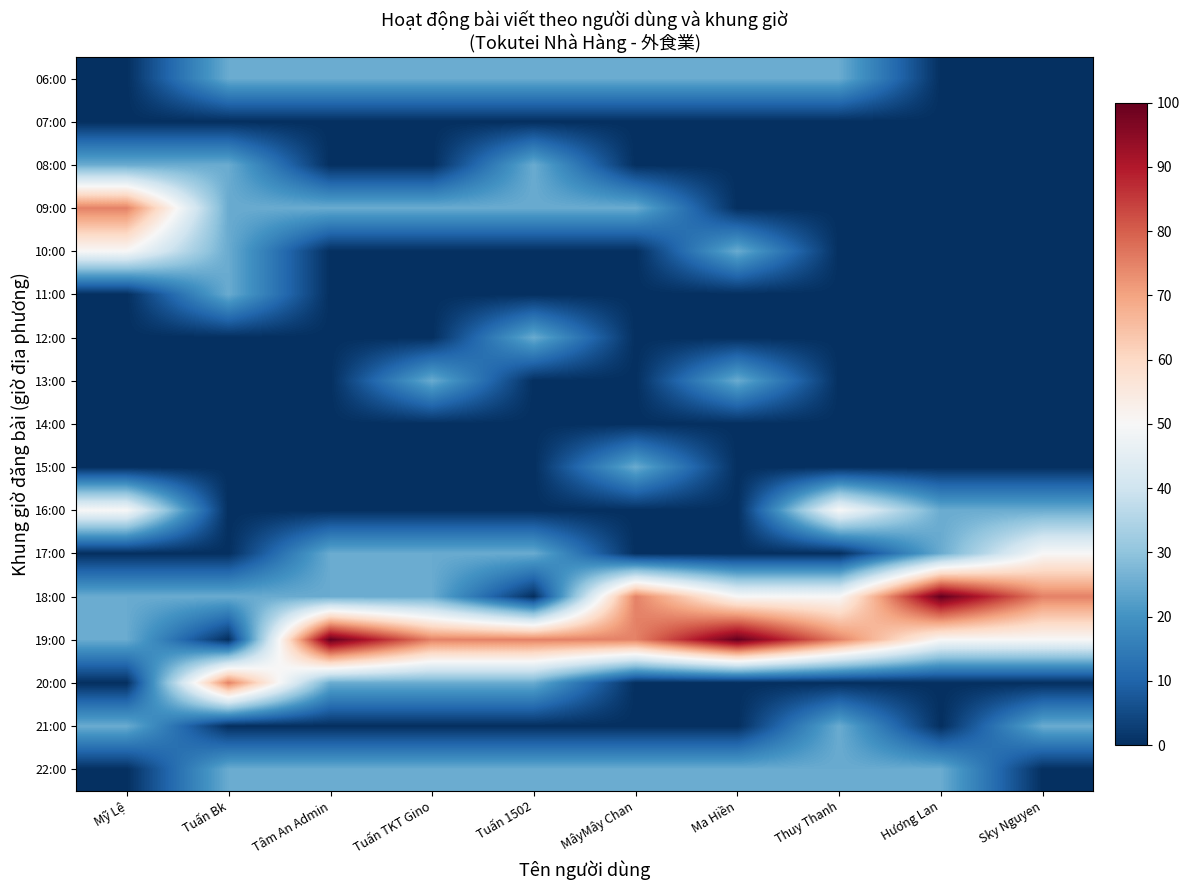

Between Tuấn 1502 and Sky Nguyen, which is larger?

Tuấn 1502